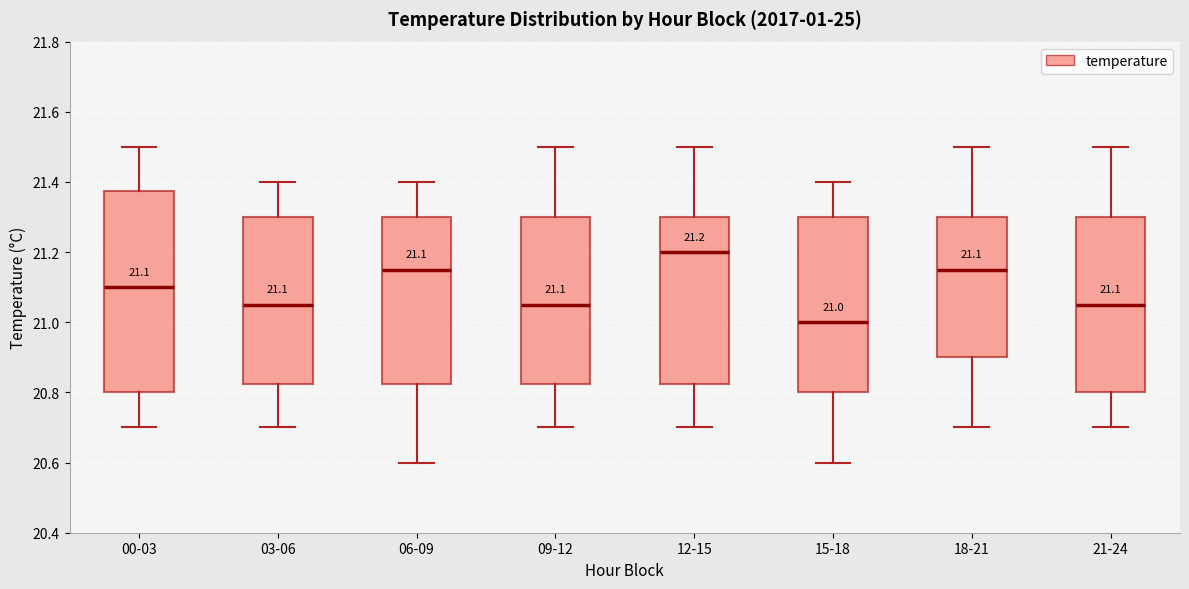

Which box's median line is the lowest?

15-18